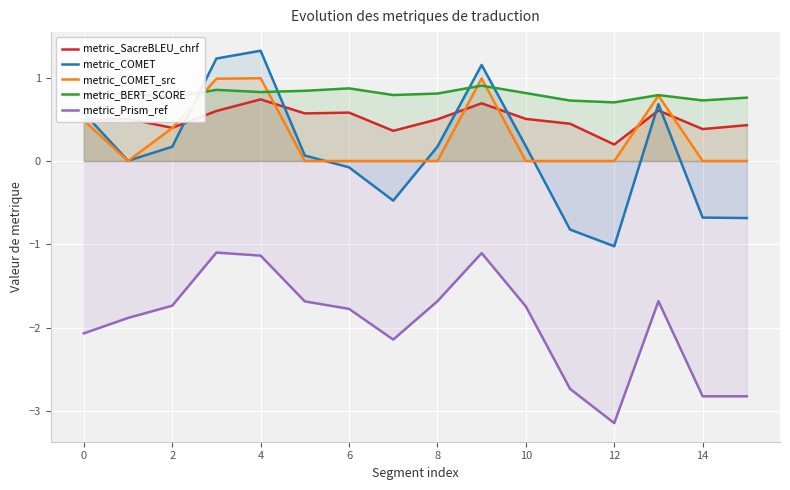

Count the number of data series in this chart.

5